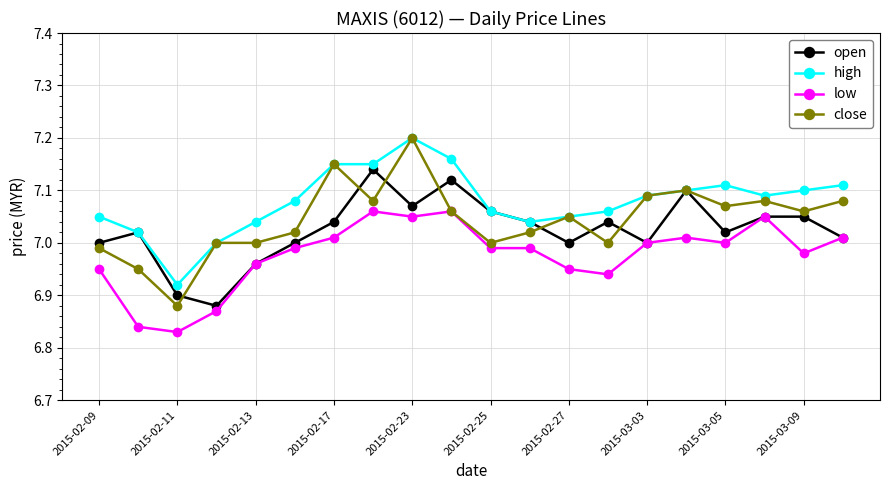

List the series in order of their overall mean, lowest first.

low, open, close, high